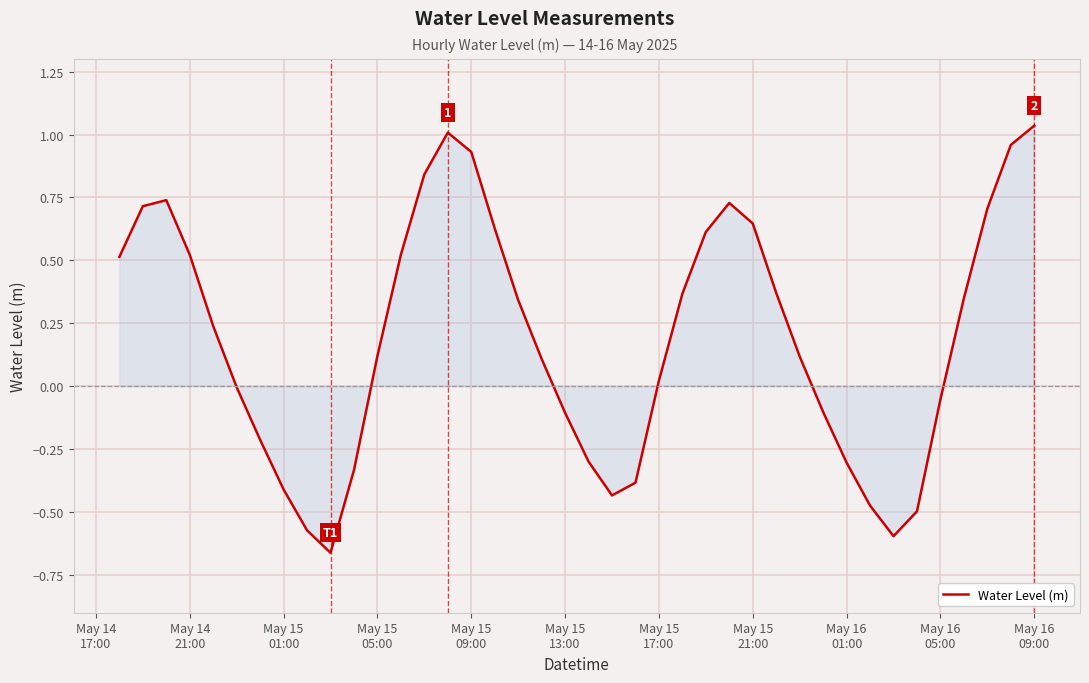

What is the difference between the maximum and minimum values?

1.7